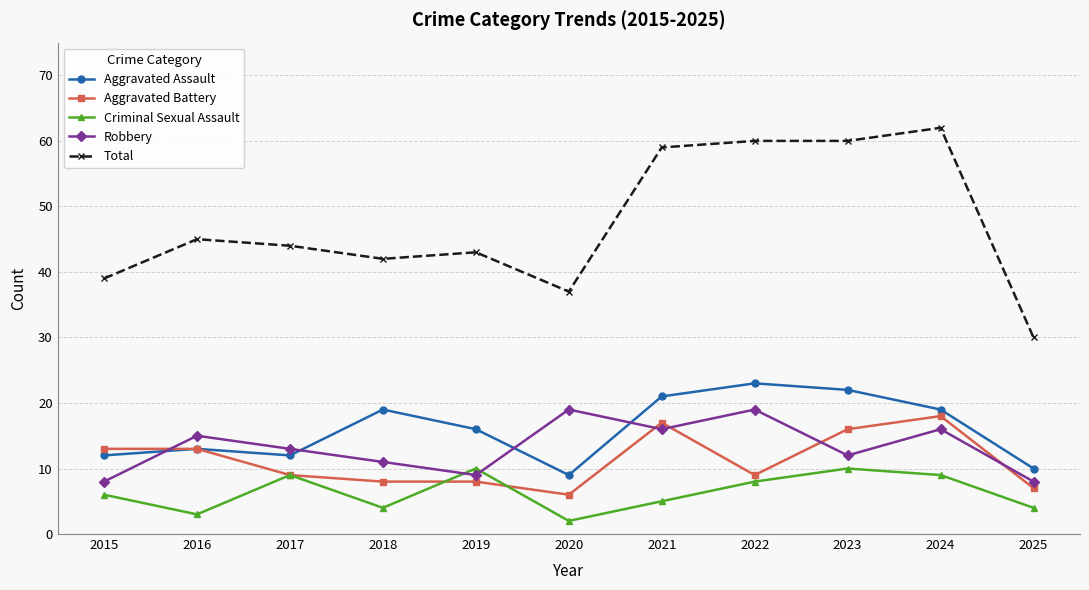

Which series has the largest total across all categories?

Total